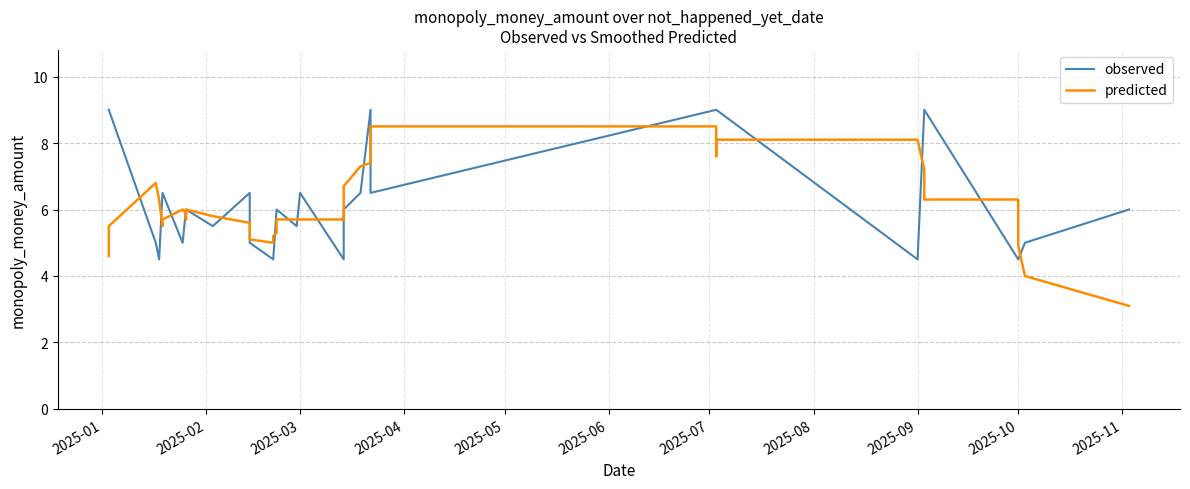

How many times do predicted and observed cross each other?

20